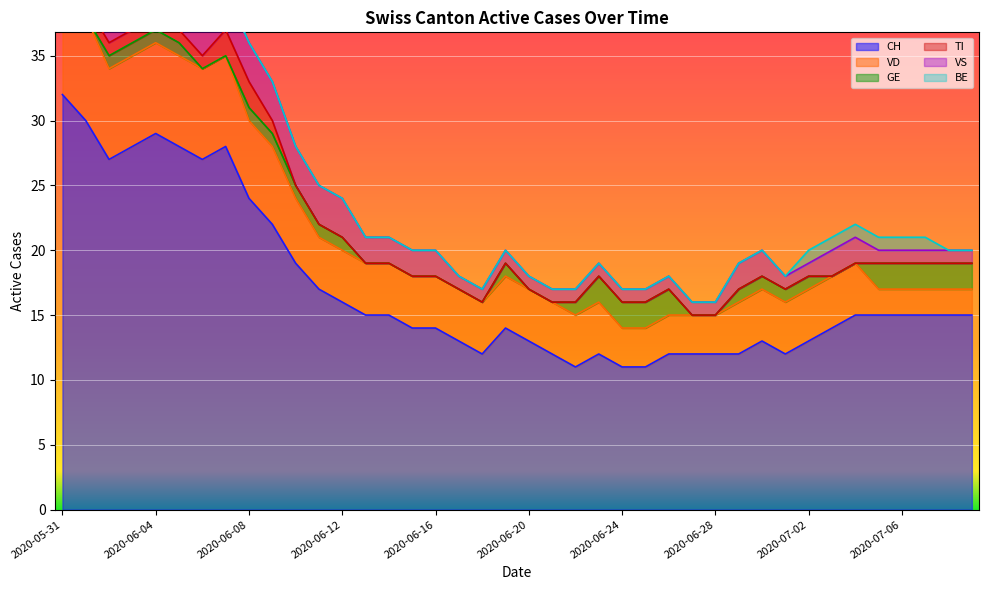

What position from the left is 2020-06-02?

3